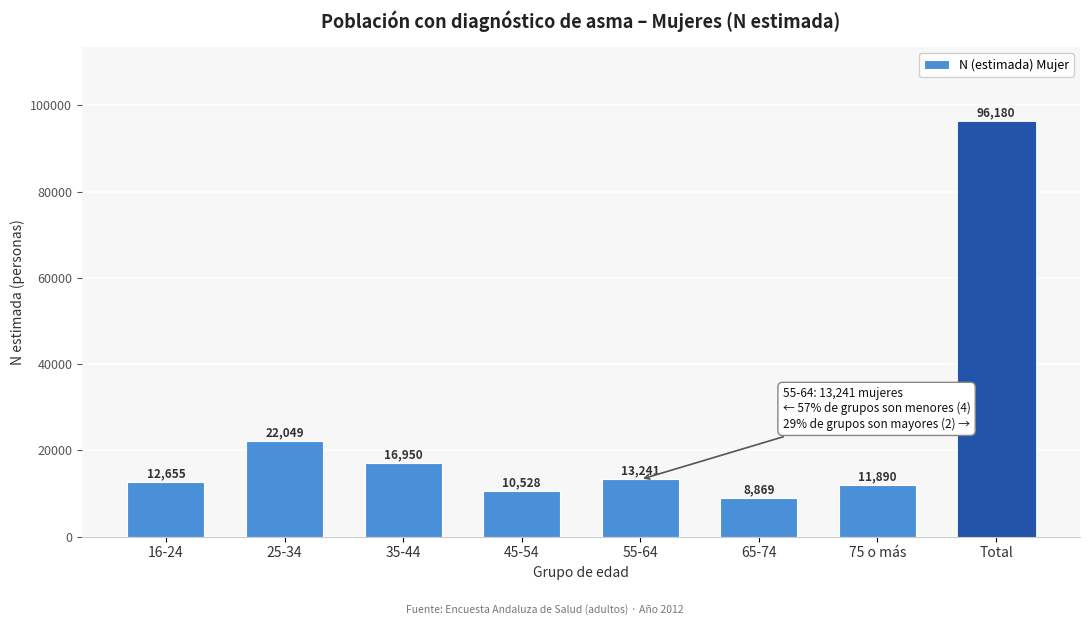

Reading left to right, extract all data points from this chart.

12655	22049	16950	10528	13241	8869	11890	96180